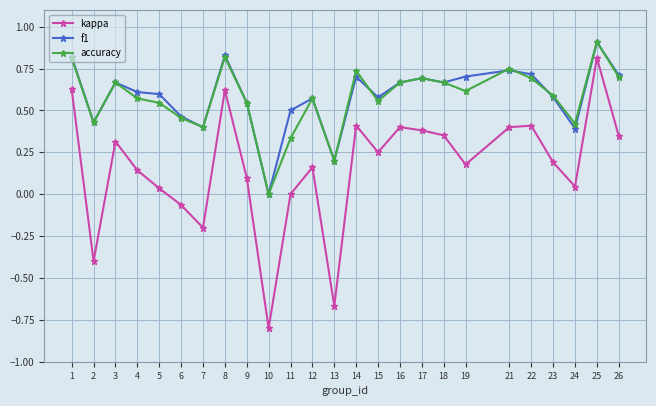

At which category is the sum across all series the highest?

25